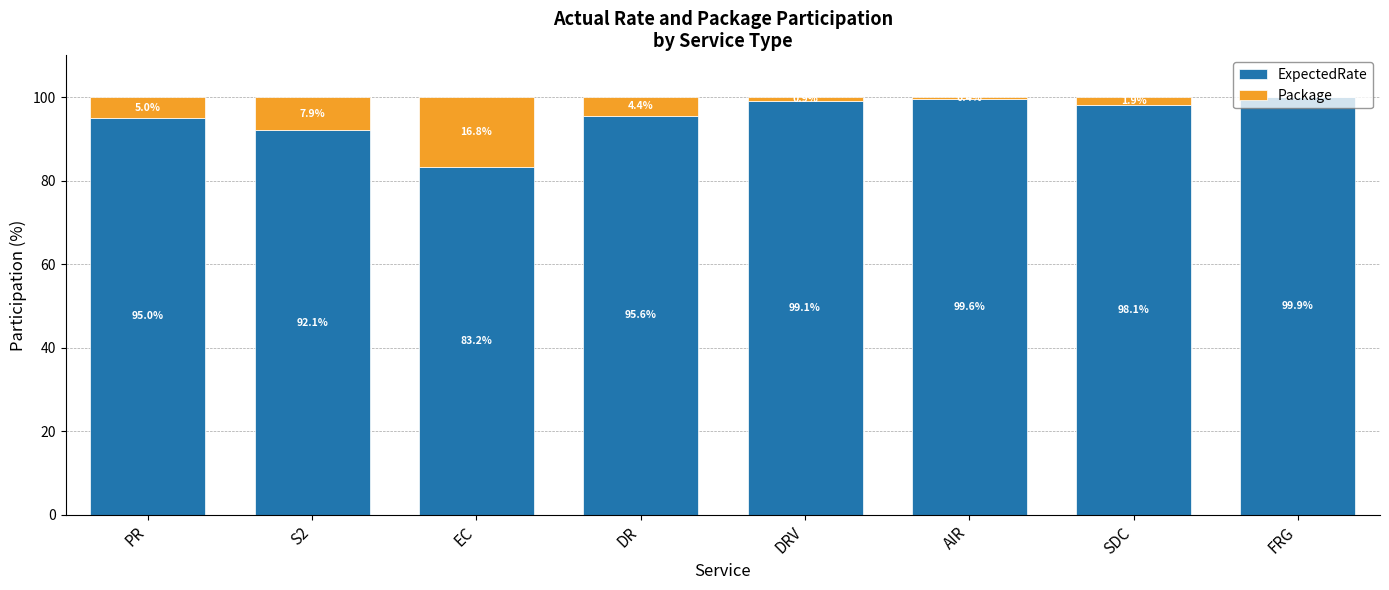

At which label does ExpectedRate first exceed 98?

DRV